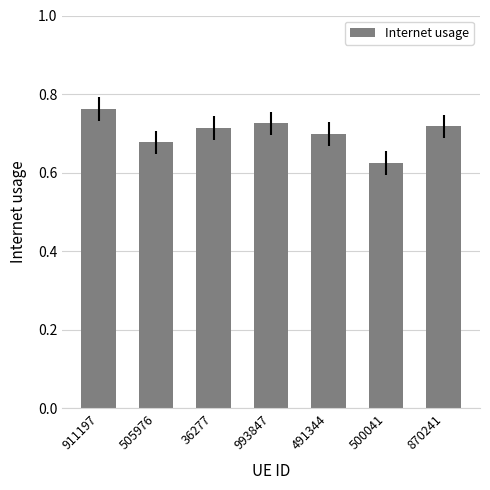

The value at 36277 is 0.7. True or false?

True